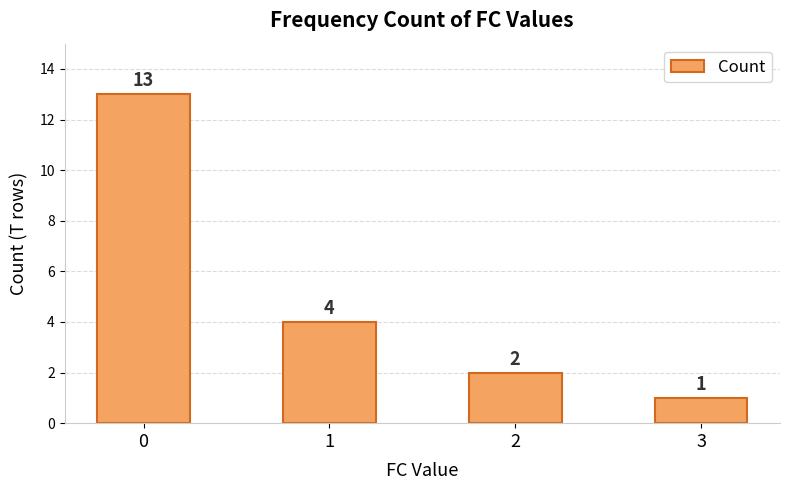

Count the number of categories in the chart.

4